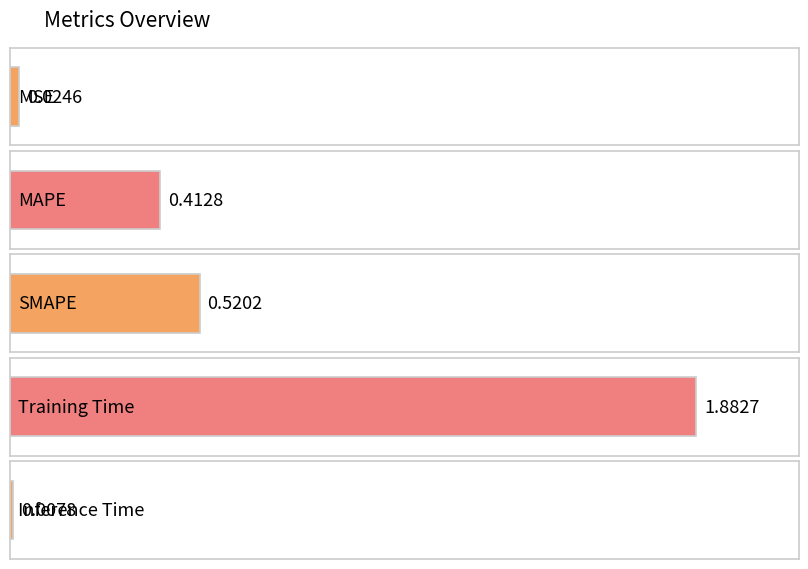

Which has a higher value, Training Time or MSE?

Training Time